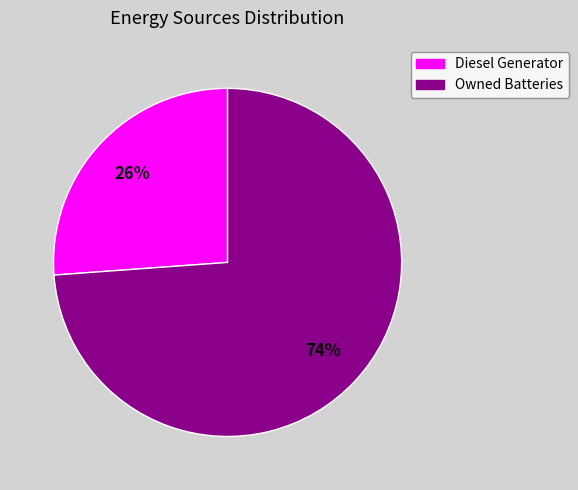

Does any single category account for the majority?

Yes